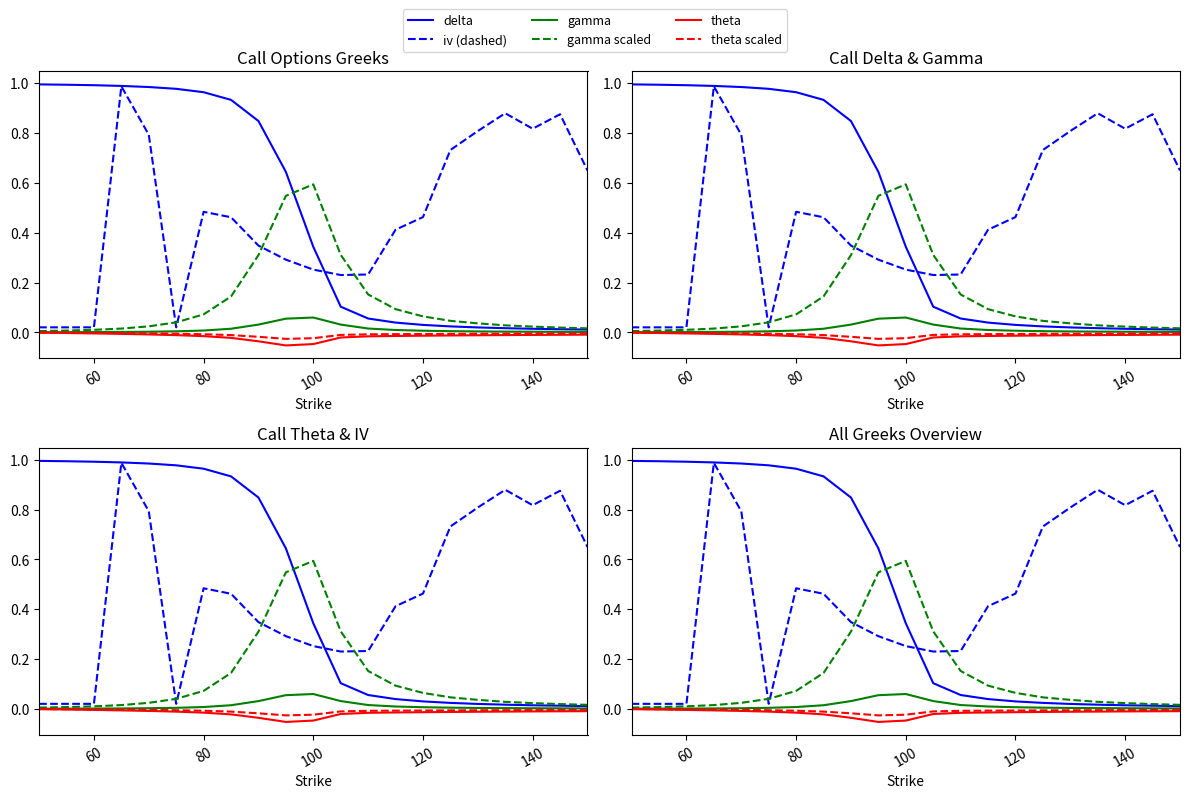

Which series has the widest spread of values?

delta